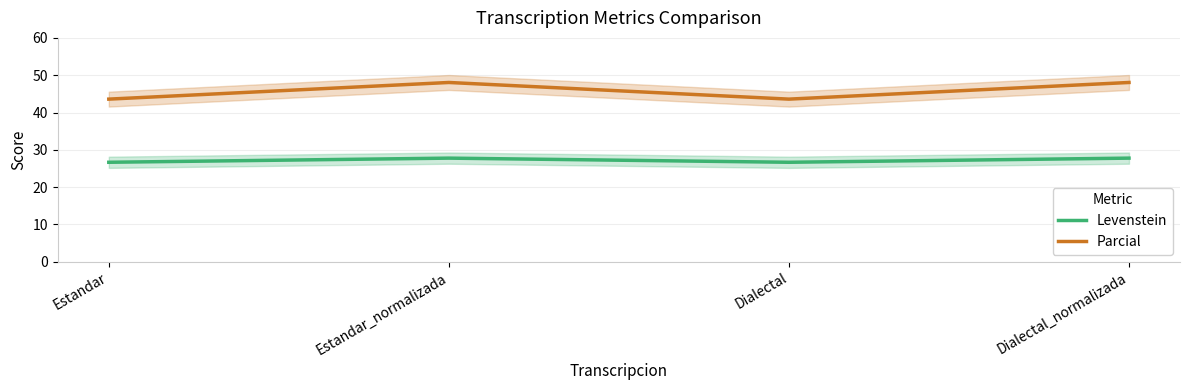

True or false: Levenstein has a value of 12.5 at Dialectal_normalizada.

False